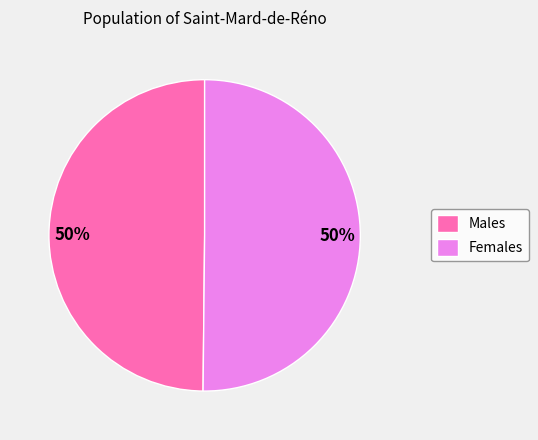

Do Females and Males together represent more than half of the pie?

Yes